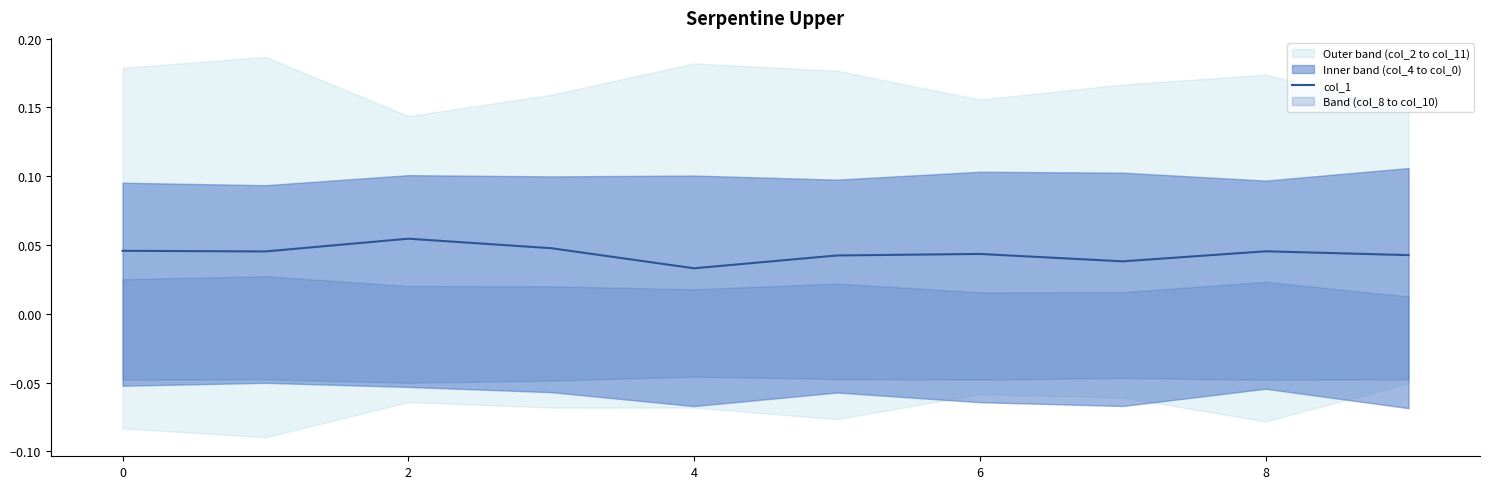

At which label is the value closest to 0?

4